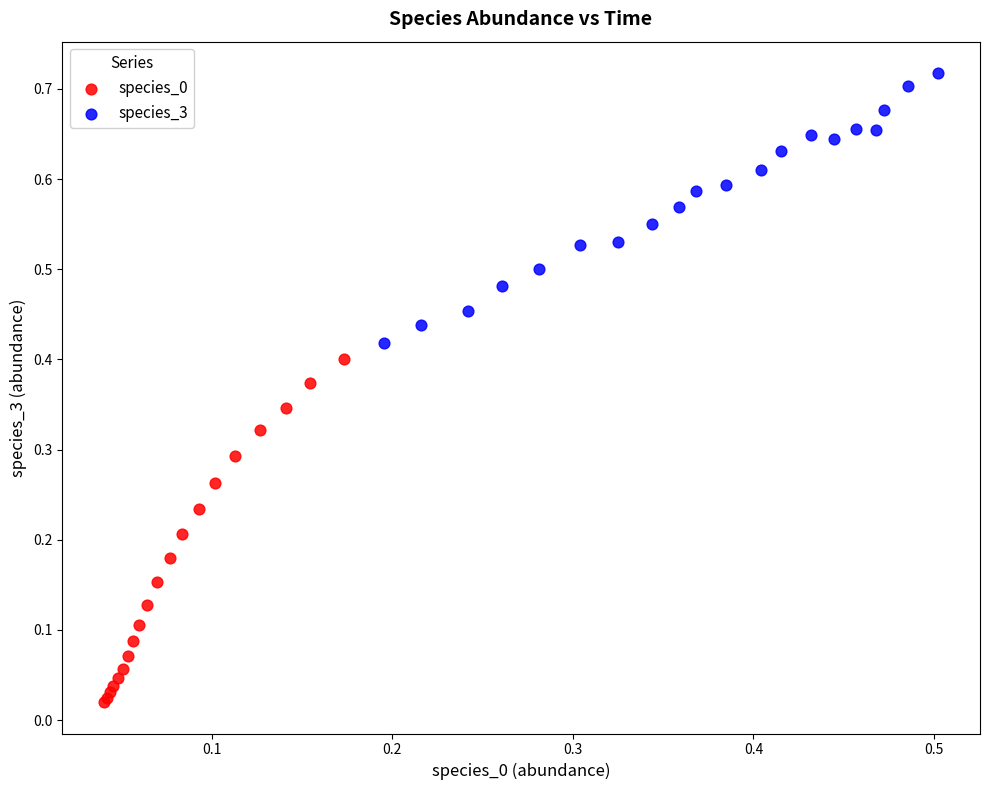

Which series contains the highest Y value?

species_3